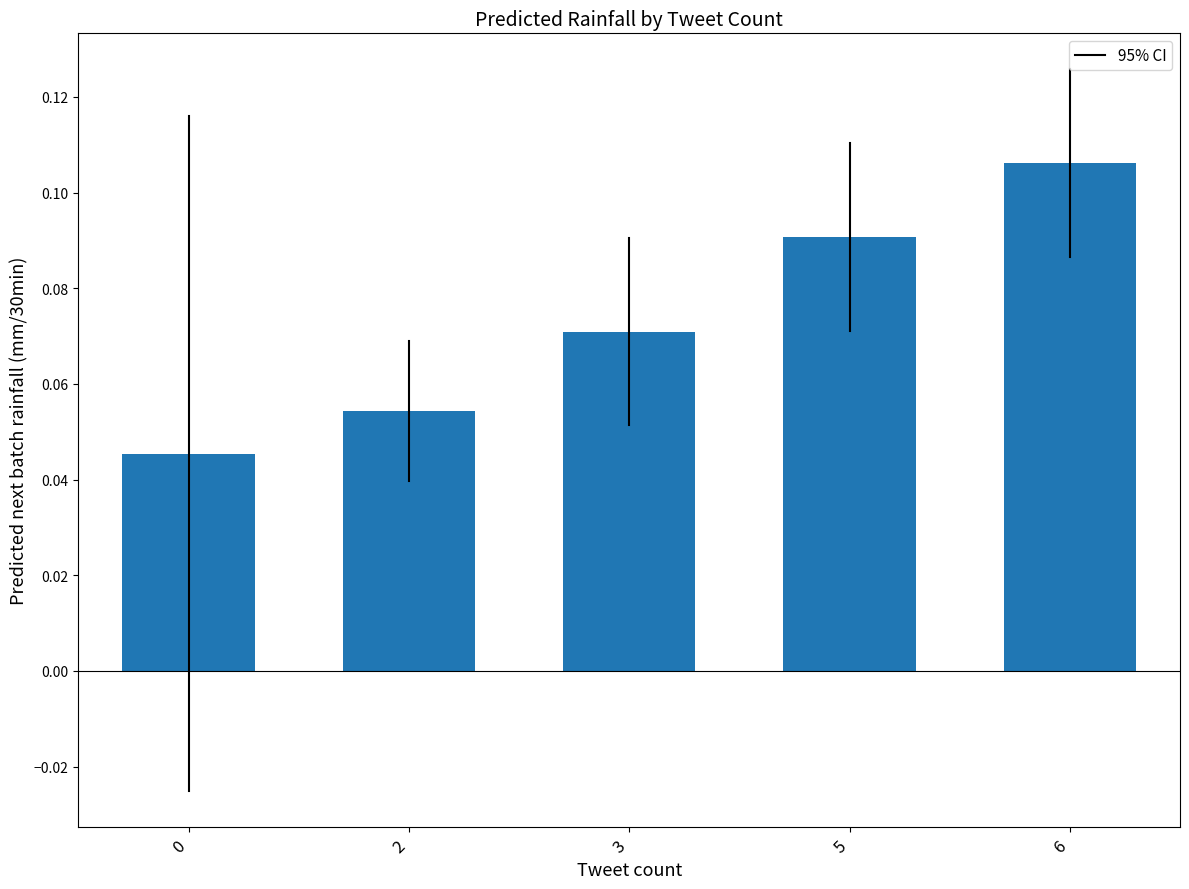

Count the values in the range 0 to 1.

5